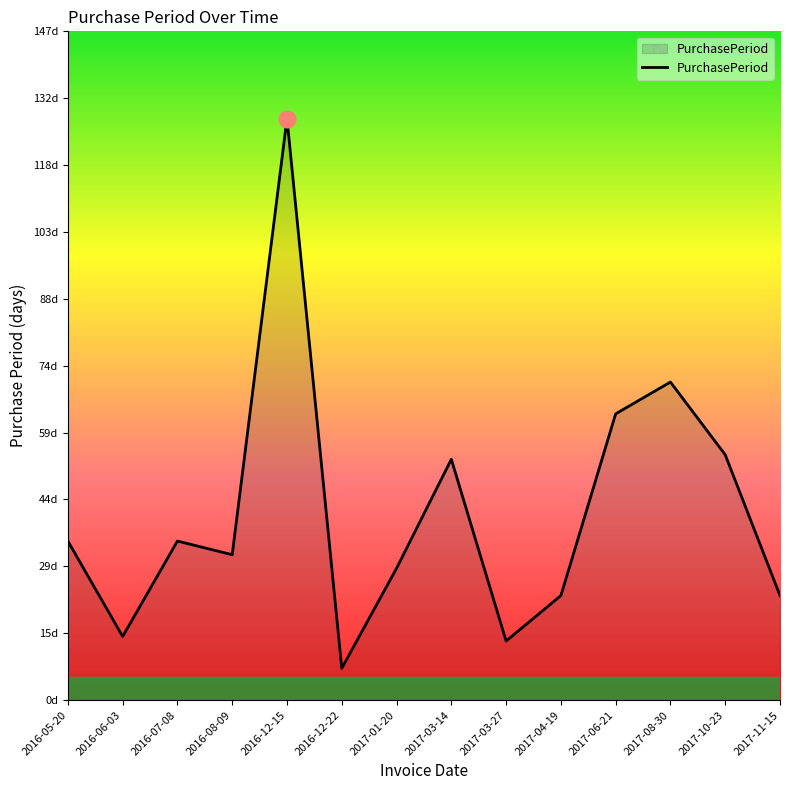

List the labels in order of value, smallest first.

2016-12-22, 2017-03-27, 2016-06-03, 2017-04-19, 2017-11-15, 2017-01-20, 2016-08-09, 2016-05-20, 2016-07-08, 2017-03-14, 2017-10-23, 2017-06-21, 2017-08-30, 2016-12-15